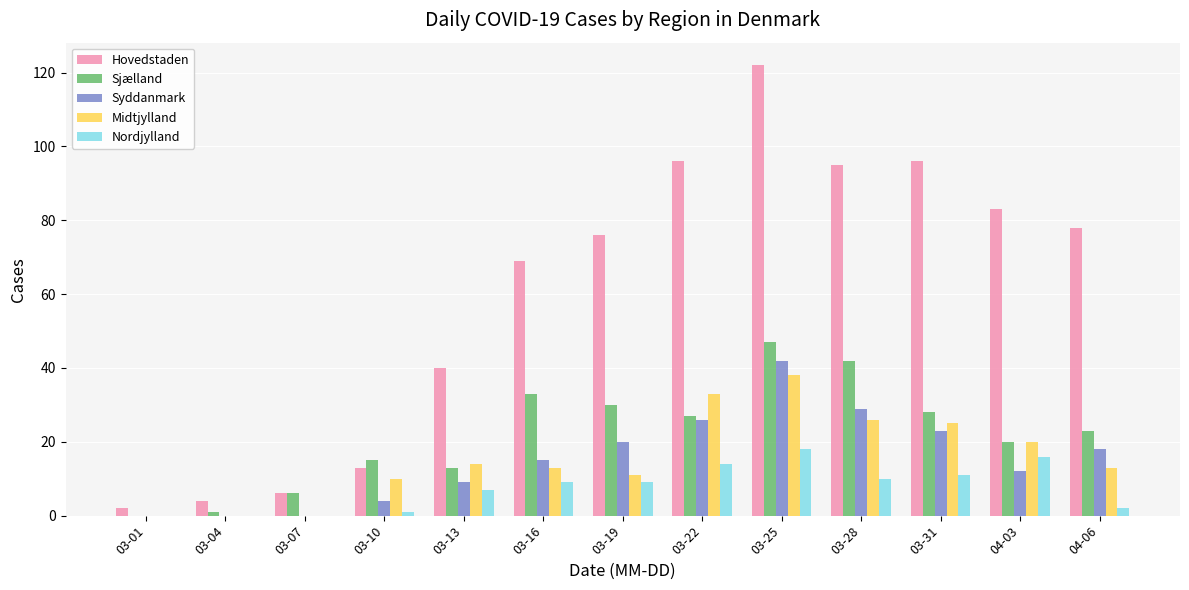

Between 03-07 and 03-31, which series saw the biggest shift?

Hovedstaden